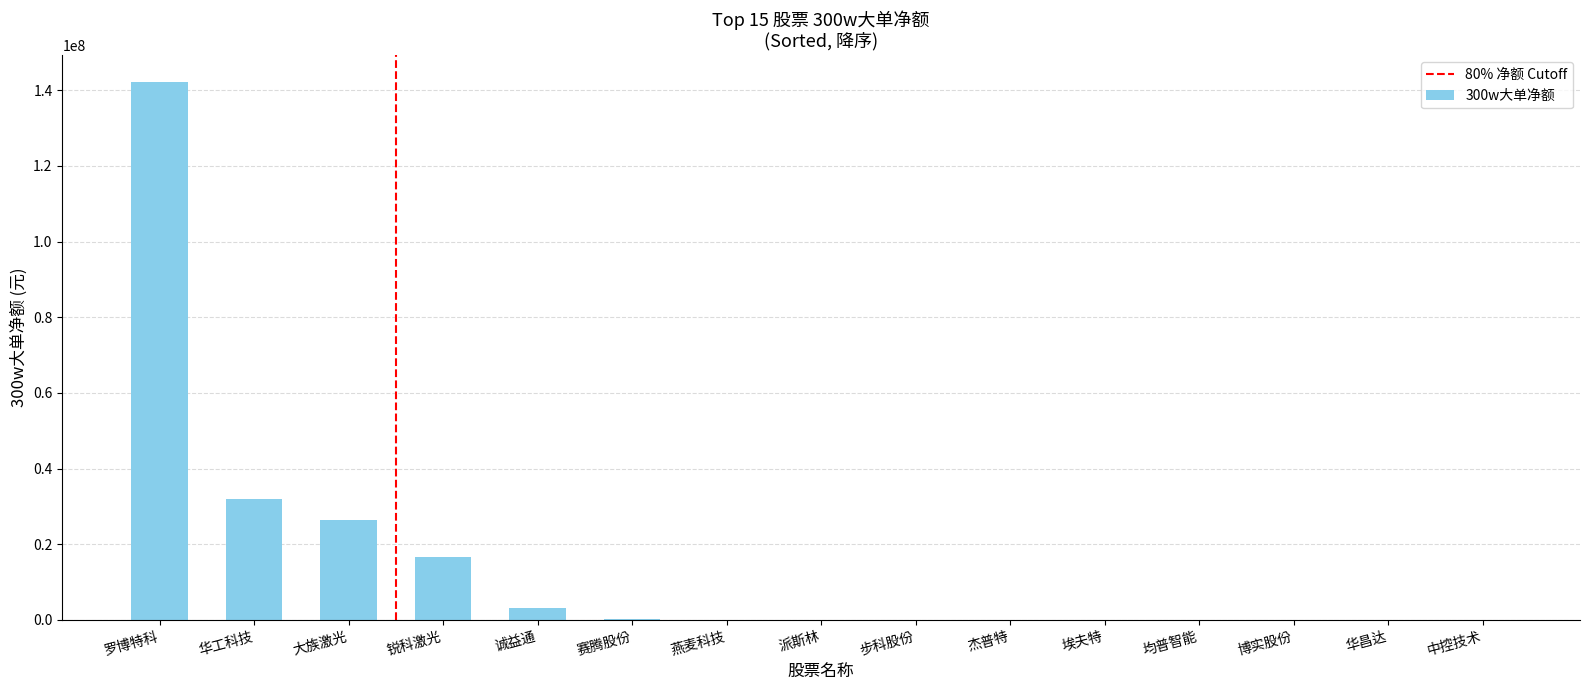

At which category does the chart reach its peak across all series?

罗博特科